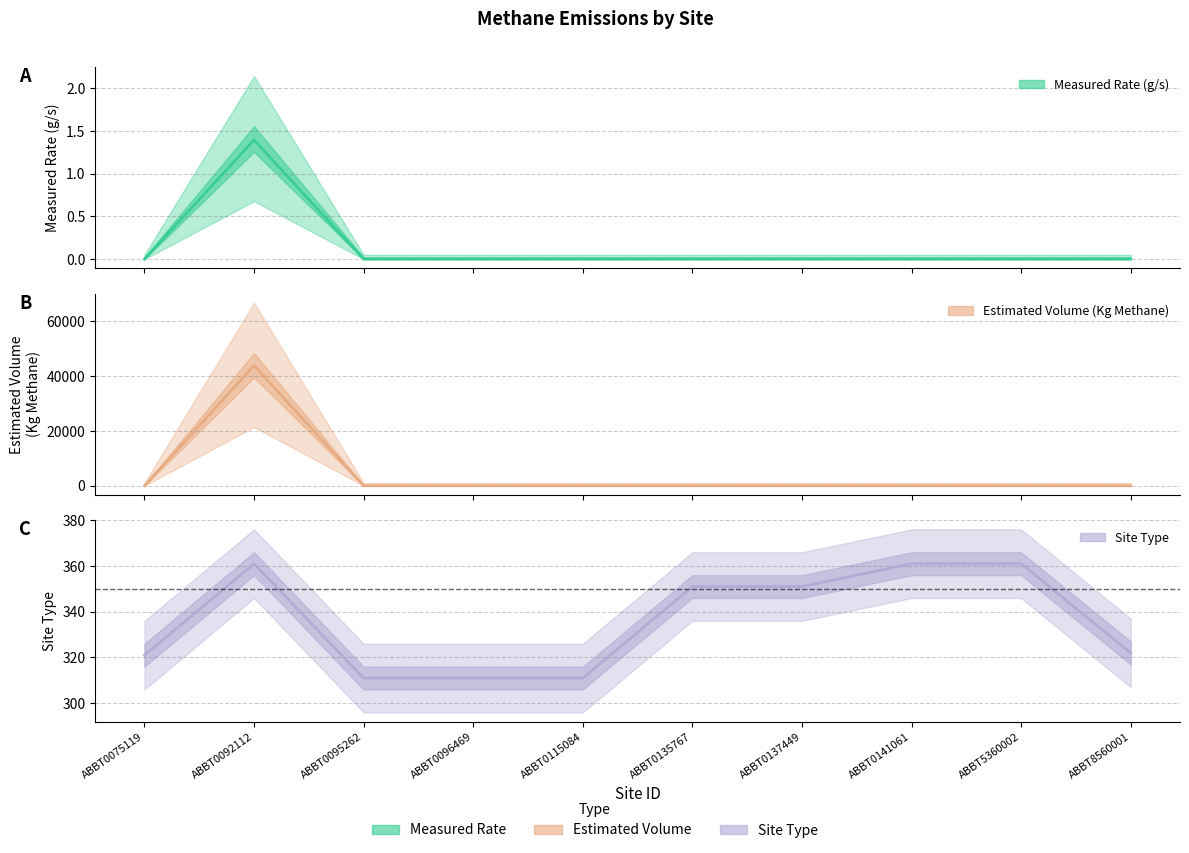

Reading left to right, list all the values displayed in this chart.

Measured Rate (g/s): ABBT0075119=0.0	ABBT0092112=43867.0	ABBT0095262=0.0	ABBT0096469=0.0	ABBT0115084=0.0	ABBT0135767=0.0	ABBT0137449=0.0	ABBT0141061=0.0	ABBT5360002=0.0	ABBT8560001=0.0
Estimated Volume (Kg Methane): ABBT0075119=0.0	ABBT0092112=1.4	ABBT0095262=0.0	ABBT0096469=0.0	ABBT0115084=0.0	ABBT0135767=0.0	ABBT0137449=0.0	ABBT0141061=0.0	ABBT5360002=0.0	ABBT8560001=0.0
Site Type: ABBT0075119=321.0	ABBT0092112=361.0	ABBT0095262=311.0	ABBT0096469=311.0	ABBT0115084=311.0	ABBT0135767=351.0	ABBT0137449=351.0	ABBT0141061=361.0	ABBT5360002=361.0	ABBT8560001=322.0